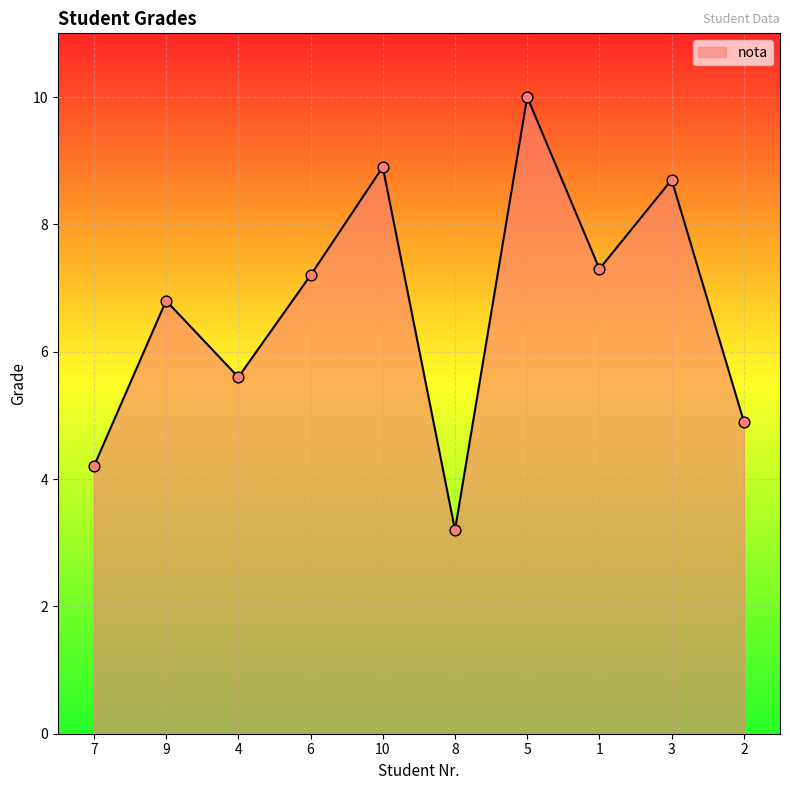

What is the ratio of the value at 3 to the value at 4?

1.6